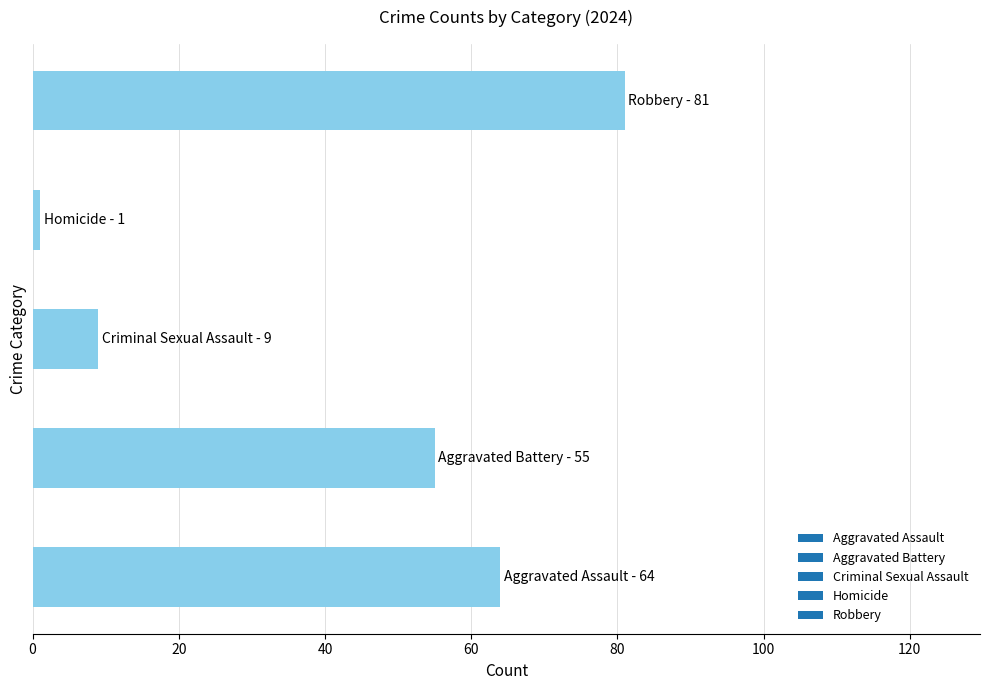

What is the greatest value displayed?

81